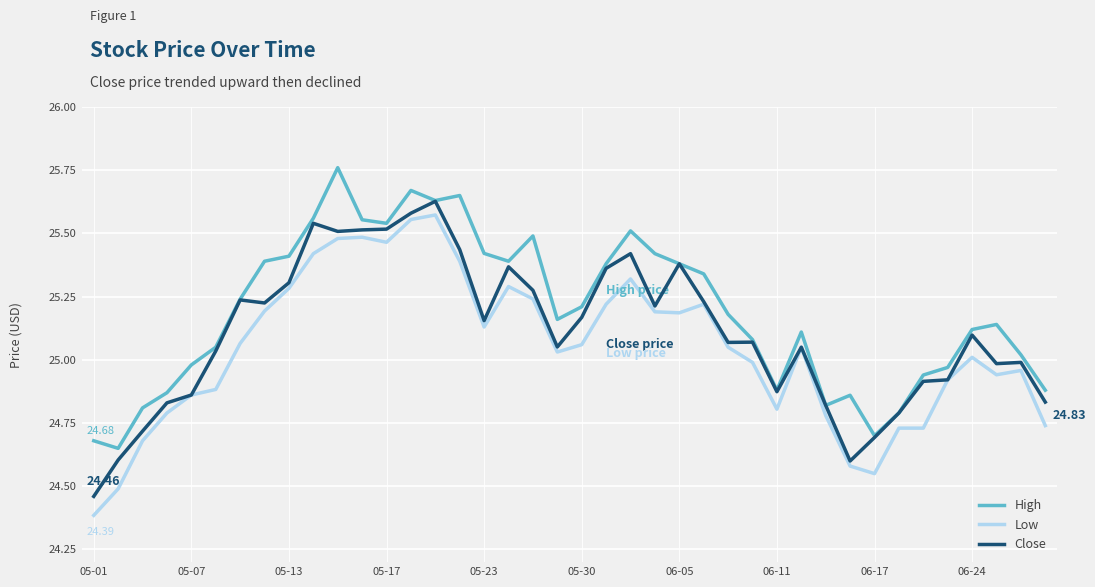

List the series in order of their peak value, highest first.

High, Close, Low